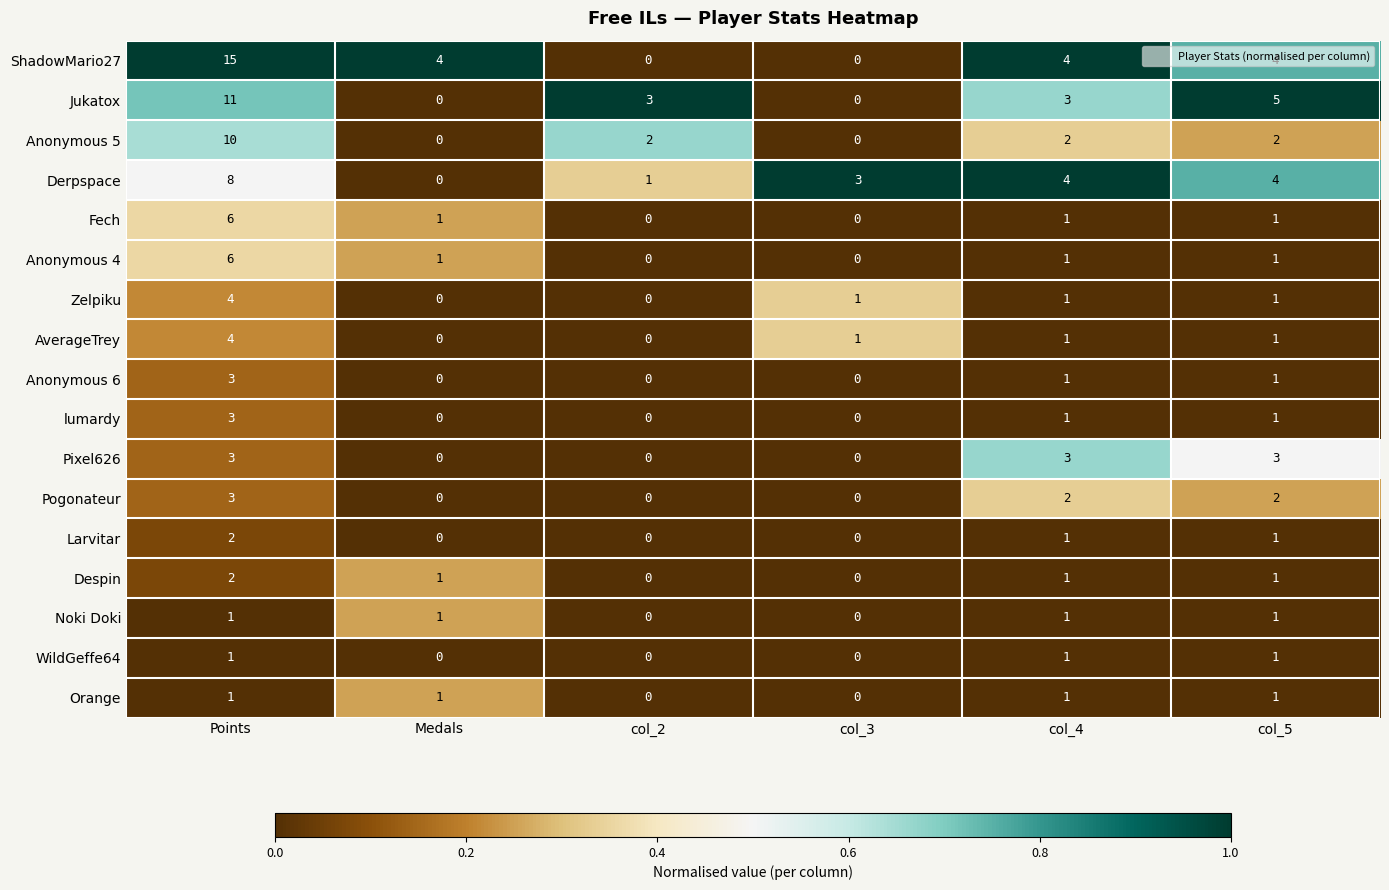

True or false: Jukatox has a value of 5 at col_5.

True